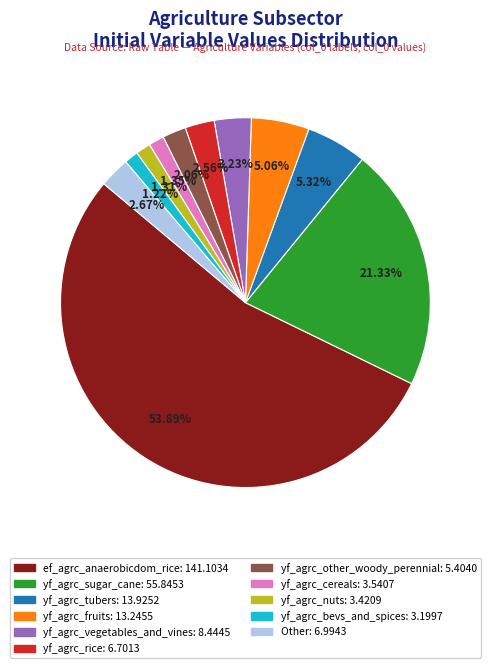

Count the number of slices in the pie.

11